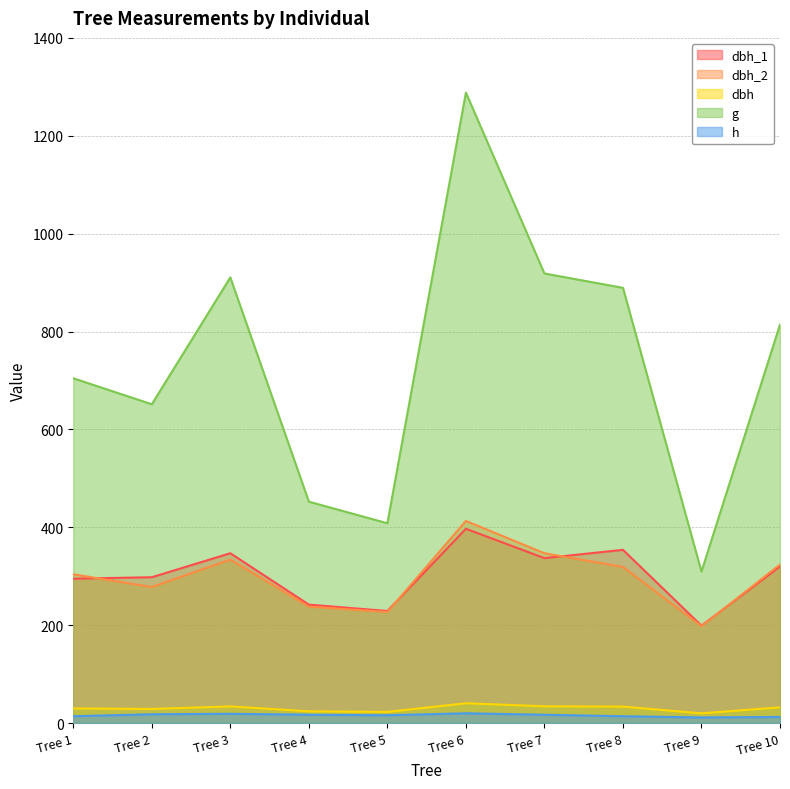

Between Tree 10 and Tree 3, which is larger?

Tree 3